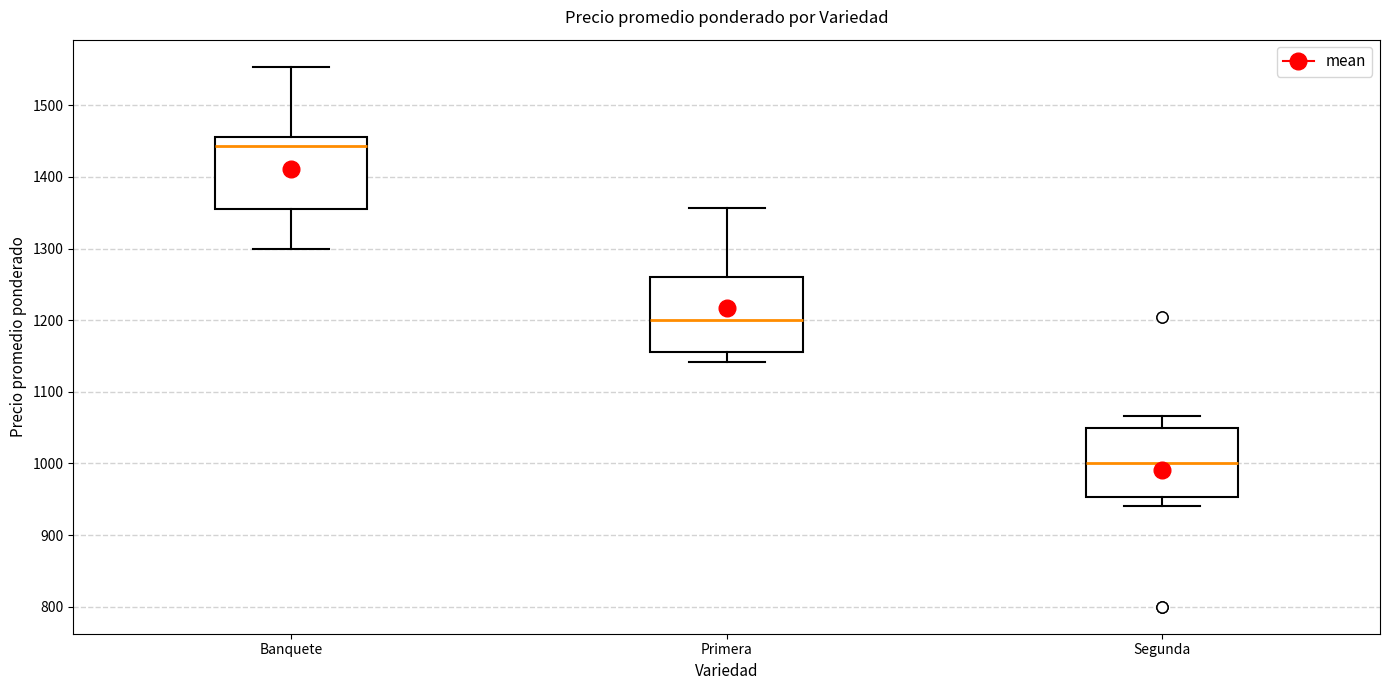

Where does the upper whisker of the box for Banquete end on the y-axis? The values are not printed on the chart, so give them approximately, as read against the axis.

1550